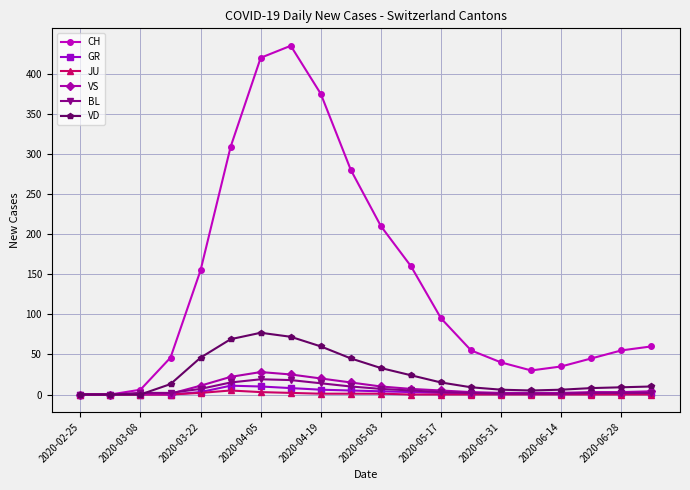

Which series has the largest total across all categories?

CH